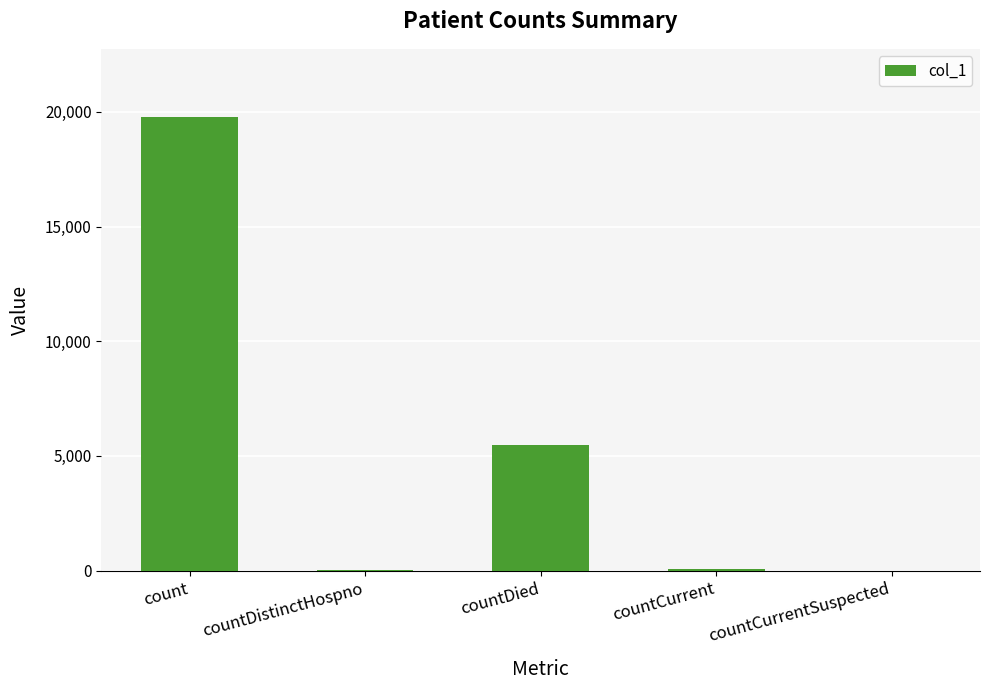

Is it true that the value at countDied is 5456?

True